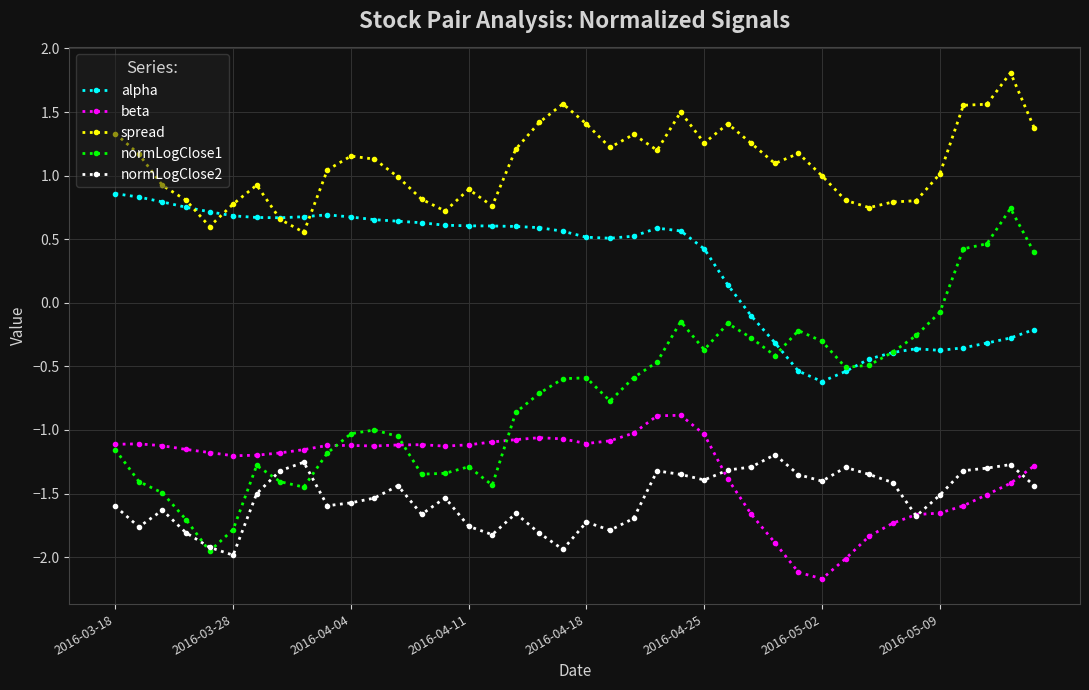

True or false: normLogClose2 and spread intersect in this chart.

False